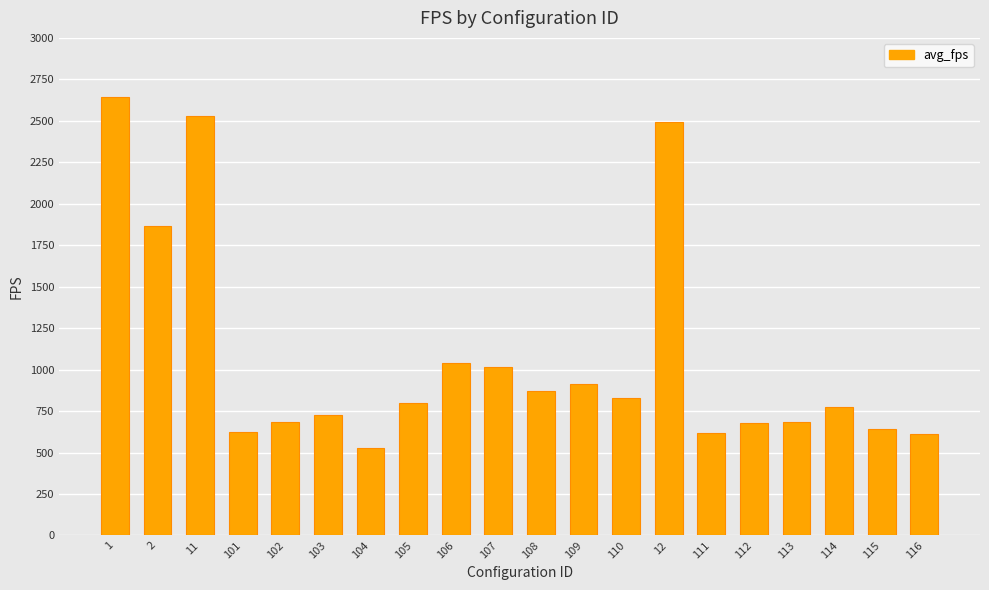

What is the difference between the second highest and minimum values?

1997.4